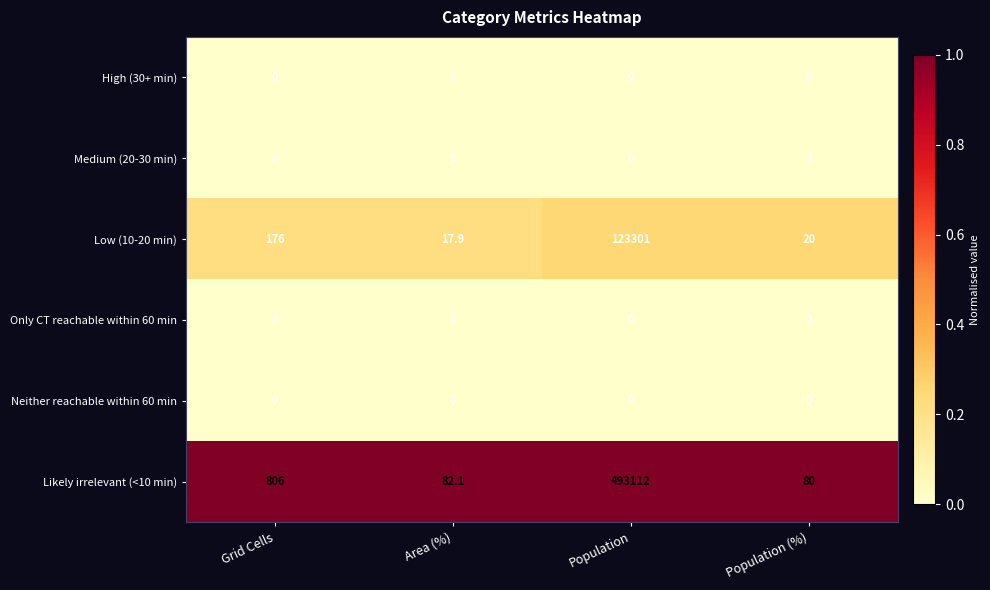

Rank the categories by Low (10-20 min) value from highest to lowest.

Population, Grid Cells, Population (%), Area (%)